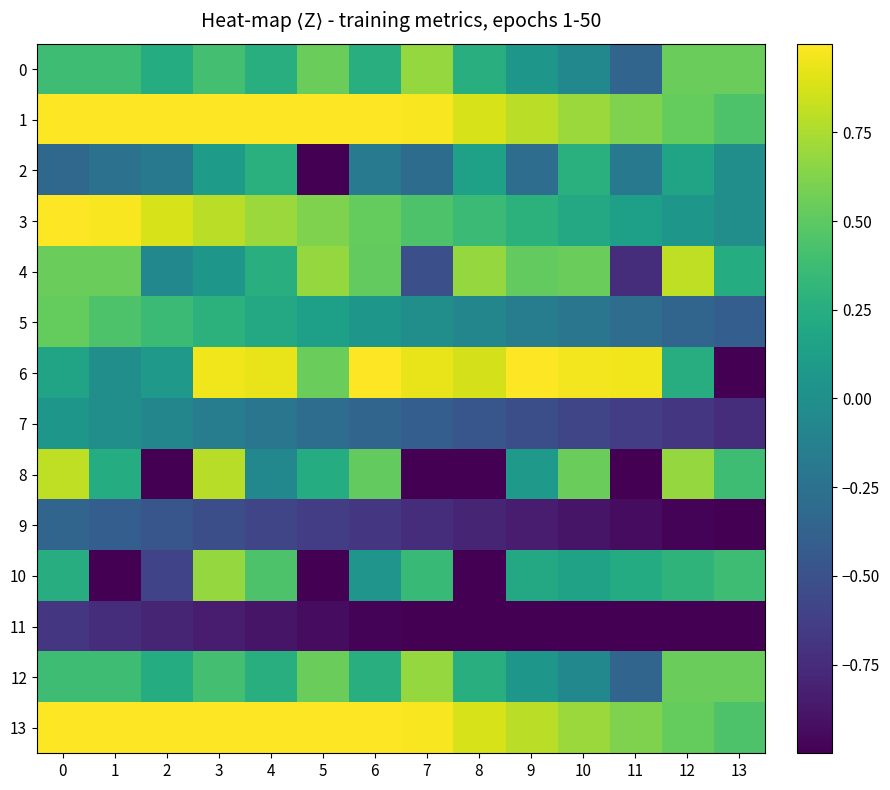

Reading right to left, what are all the values shown in this chart?

row_0: 13=0.5	12=0.5	11=-0.4	10=-0.1	9=0.1	8=0.3	7=0.7	6=0.3	5=0.5	4=0.3	3=0.4	2=0.2	1=0.4	0=0.4
row_1: 13=0.4	12=0.5	11=0.6	10=0.7	9=0.8	8=0.9	7=1.0	6=1.1	5=1.2	4=1.3	3=1.4	2=1.5	1=1.6	0=1.7
row_2: 13=-0.0	12=0.2	11=-0.2	10=0.3	9=-0.3	8=0.1	7=-0.3	6=-0.2	5=-1.1	4=0.3	3=0.1	2=-0.2	1=-0.2	0=-0.3
row_3: 13=-0.0	12=0.1	11=0.1	10=0.2	9=0.3	8=0.4	7=0.4	6=0.5	5=0.6	4=0.7	3=0.8	2=0.9	1=1.0	0=1.1
row_4: 13=0.2	12=0.8	11=-0.7	10=0.5	9=0.5	8=0.7	7=-0.5	6=0.5	5=0.7	4=0.3	3=0.1	2=-0.1	1=0.5	0=0.5
row_5: 13=-0.4	12=-0.3	11=-0.3	10=-0.2	9=-0.2	8=-0.1	7=-0.0	6=0.1	5=0.1	4=0.2	3=0.3	2=0.4	1=0.4	0=0.5
row_6: 13=-1.9	12=0.2	11=1.0	10=1.0	9=1.1	8=0.9	7=0.9	6=1.1	5=0.5	4=0.9	3=1.0	2=0.1	1=-0.0	0=0.2
row_7: 13=-0.7	12=-0.7	11=-0.6	10=-0.6	9=-0.5	8=-0.5	7=-0.4	6=-0.3	5=-0.3	4=-0.2	3=-0.2	2=-0.1	1=-0.0	0=0.1
row_8: 13=0.4	12=0.7	11=-2.8	10=0.5	9=0.1	8=-1.0	7=-3.6	6=0.5	5=0.2	4=-0.1	3=0.8	2=-1.2	1=0.2	0=0.8
row_9: 13=-1.0	12=-1.0	11=-0.9	10=-0.9	9=-0.8	8=-0.8	7=-0.7	6=-0.7	5=-0.6	4=-0.6	3=-0.5	2=-0.5	1=-0.4	0=-0.3
row_10: 13=0.4	12=0.3	11=0.2	10=0.2	9=0.2	8=-4.4	7=0.4	6=0.0	5=-3.3	4=0.4	3=0.7	2=-0.6	1=-1.9	0=0.2
row_11: 13=-1.3	12=-1.2	11=-1.2	10=-1.1	9=-1.1	8=-1.1	7=-1.0	6=-1.0	5=-0.9	4=-0.9	3=-0.8	2=-0.8	1=-0.7	0=-0.7
row_12: 13=0.5	12=0.5	11=-0.4	10=-0.1	9=0.1	8=0.3	7=0.7	6=0.3	5=0.5	4=0.3	3=0.4	2=0.2	1=0.4	0=0.4
row_13: 13=0.4	12=0.5	11=0.6	10=0.7	9=0.8	8=0.9	7=1.0	6=1.1	5=1.2	4=1.3	3=1.4	2=1.5	1=1.6	0=1.7